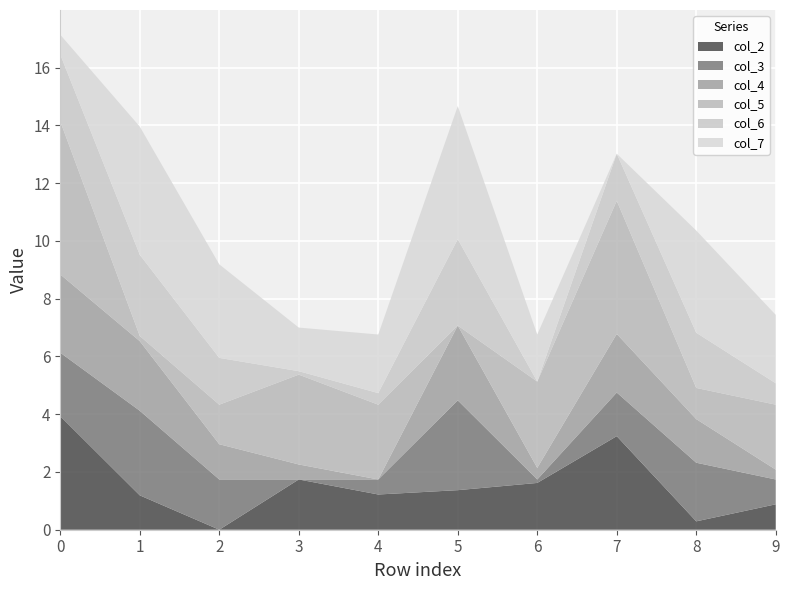

Reading right to left, extract all data points from this chart.

col_2: 0.9	0.3	3.2	1.6	1.4	1.2	1.7	0.0	1.2	3.9
col_3: 0.9	2.0	1.5	0.1	3.1	0.5	0.0	1.7	2.9	2.2
col_4: 0.3	1.5	2.0	0.4	2.6	0.0	0.5	1.2	2.4	2.7
col_5: 2.2	1.1	4.6	3.0	0.0	2.6	3.1	1.4	0.2	5.3
col_6: 0.7	1.9	1.6	0.0	3.0	0.4	0.1	1.6	2.8	2.3
col_7: 2.4	3.5	0.0	1.6	4.6	2.0	1.5	3.2	4.4	0.7